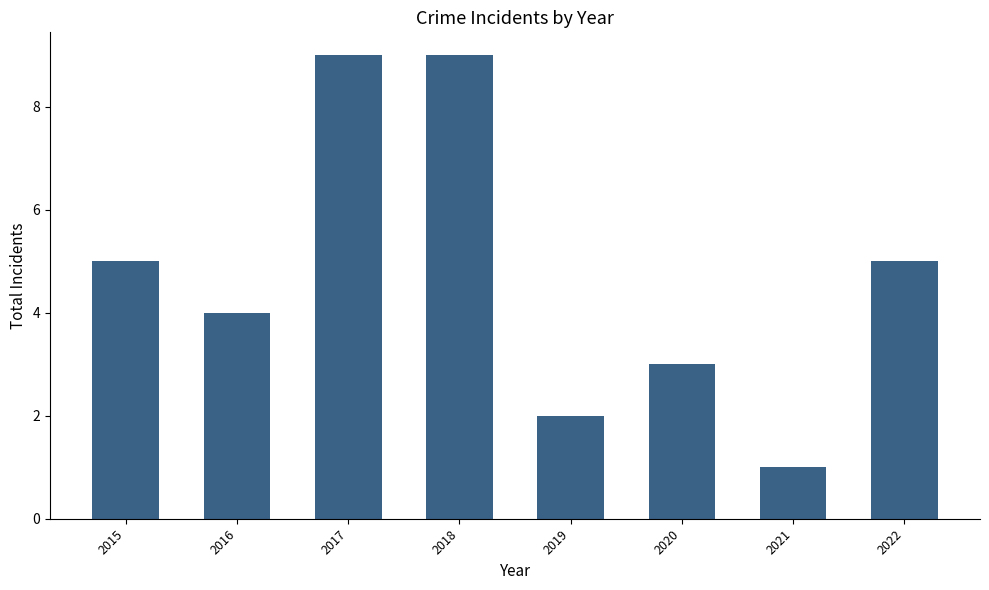

True or false: the data shows 4 at 2016.

True